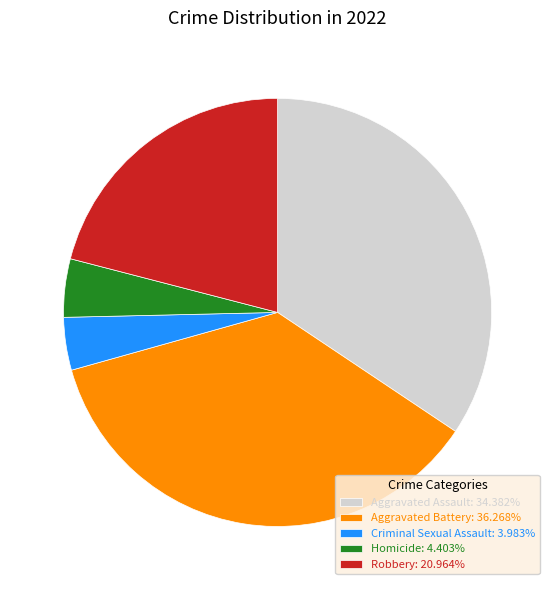

Combined, do Aggravated Battery and Aggravated Assault account for over 50%?

Yes